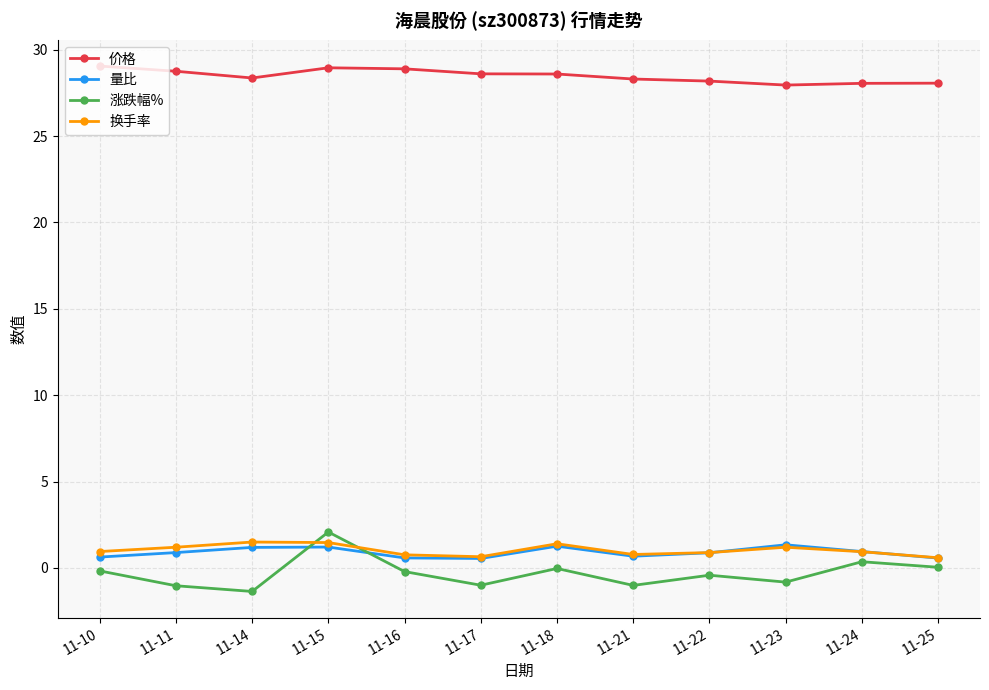

True or false: 价格 has a value of 16.9 at 11-17.

False